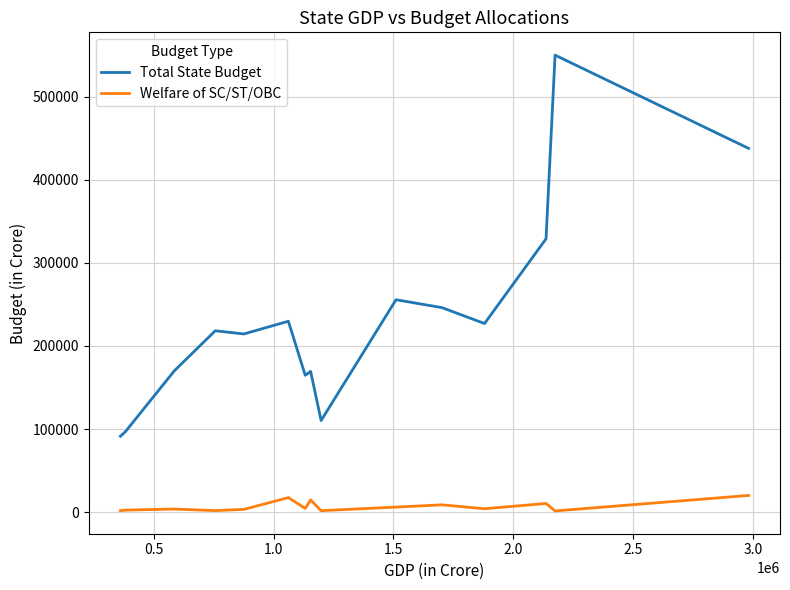

Which series has the largest total across all categories?

Total State Budget